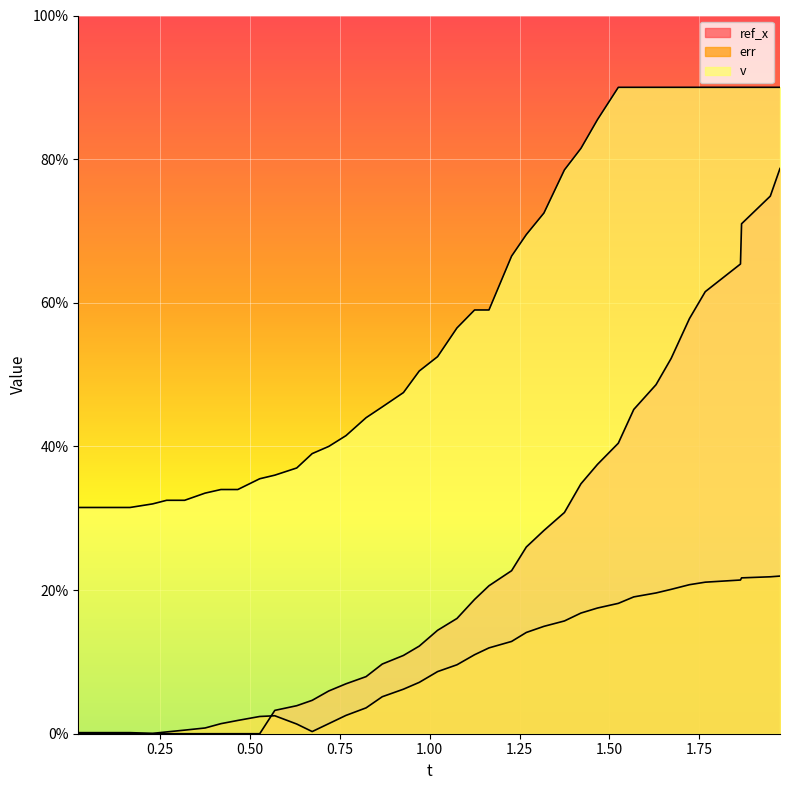

What are all the series names shown in the legend?

ref_x, err, v